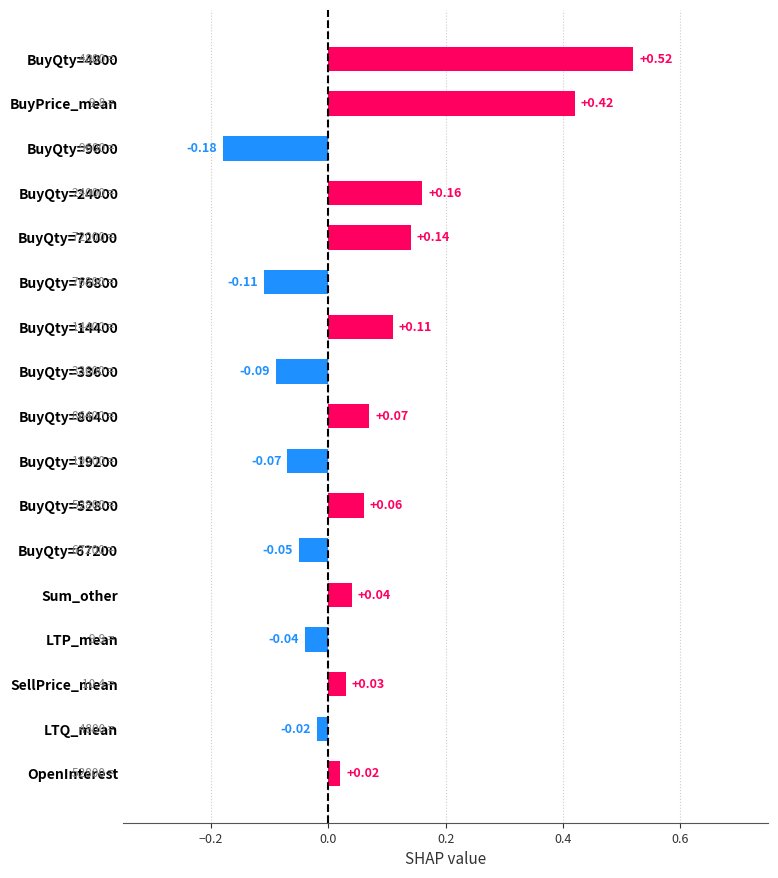

Rank the categories by value from lowest to highest.

BuyQty=9600, BuyQty=76800, BuyQty=33600, BuyQty=19200, BuyQty=67200, LTP_mean, LTQ_mean, OpenInterest, SellPrice_mean, Sum_other, BuyQty=52800, BuyQty=86400, BuyQty=14400, BuyQty=72000, BuyQty=24000, BuyPrice_mean, BuyQty=4800